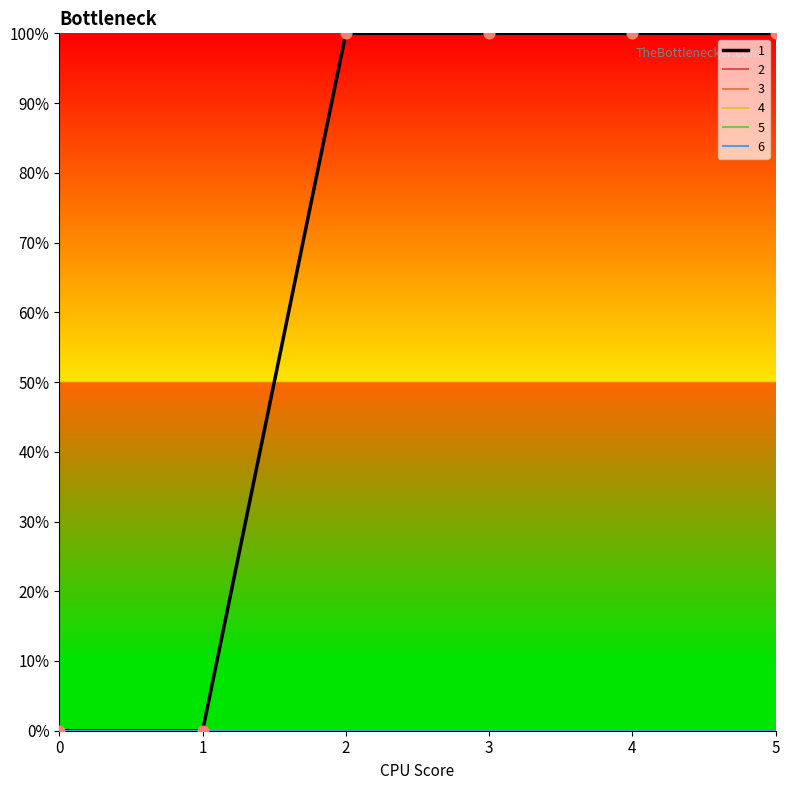

Which series has the largest total across all categories?

1